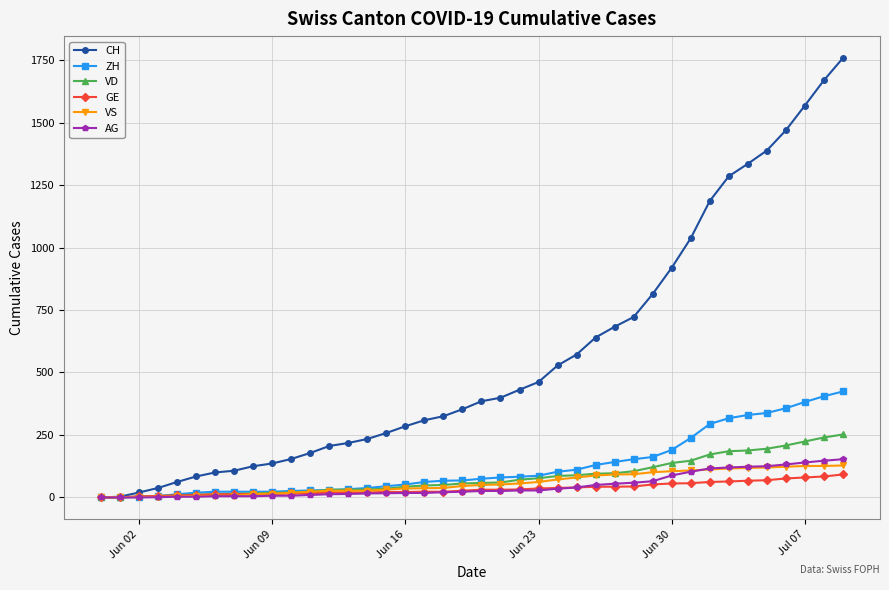

Which series has the largest total across all categories?

CH